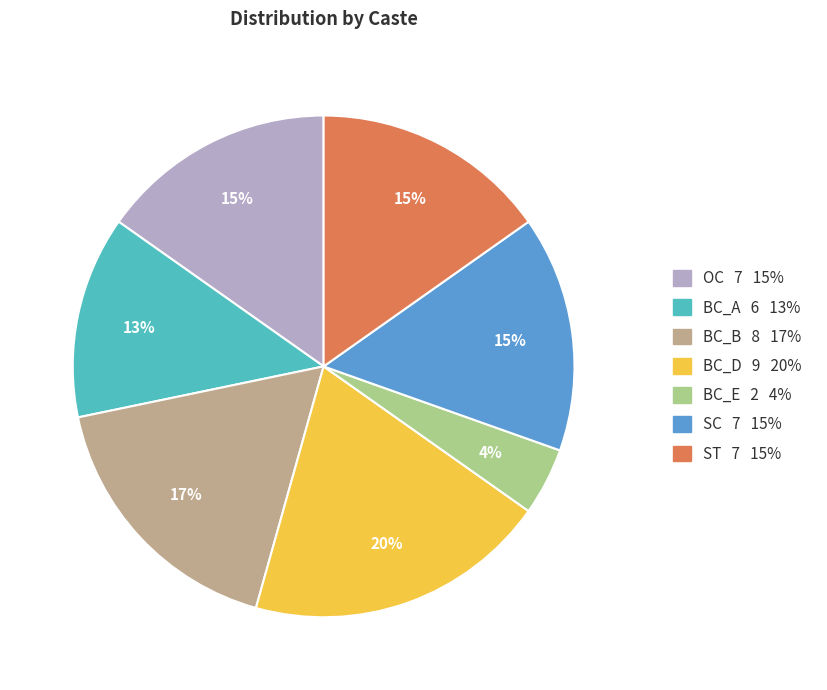

Combined, do BC_A and BC_D account for over 50%?

No